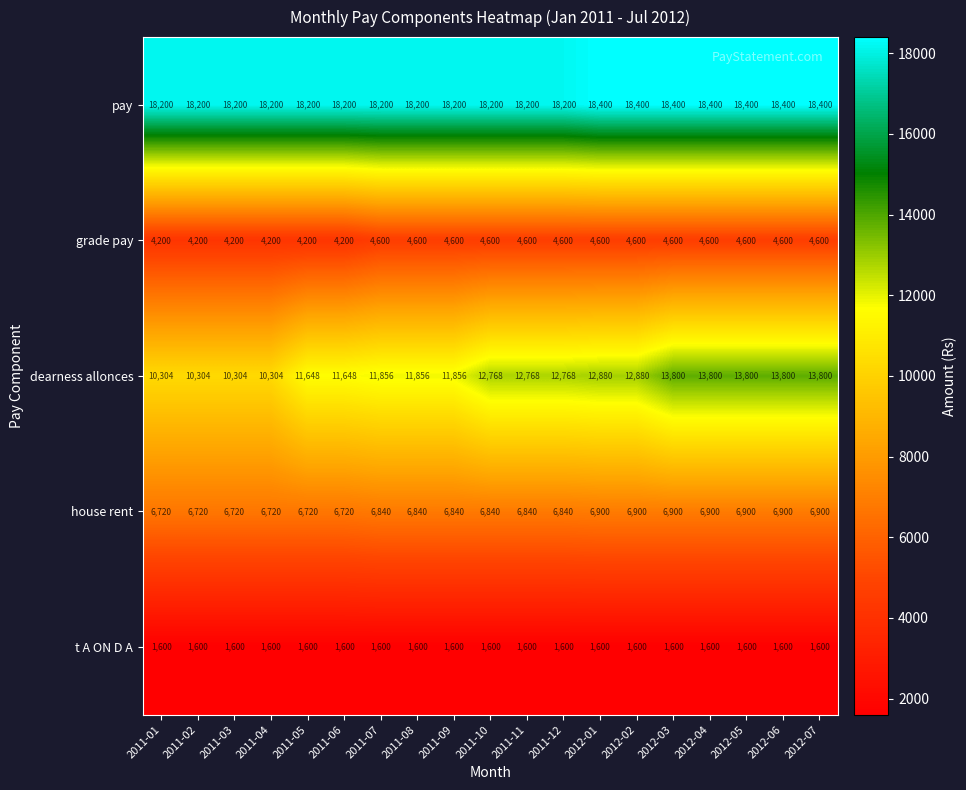

Count the grade pay values in the range 4200 to 4600.

19